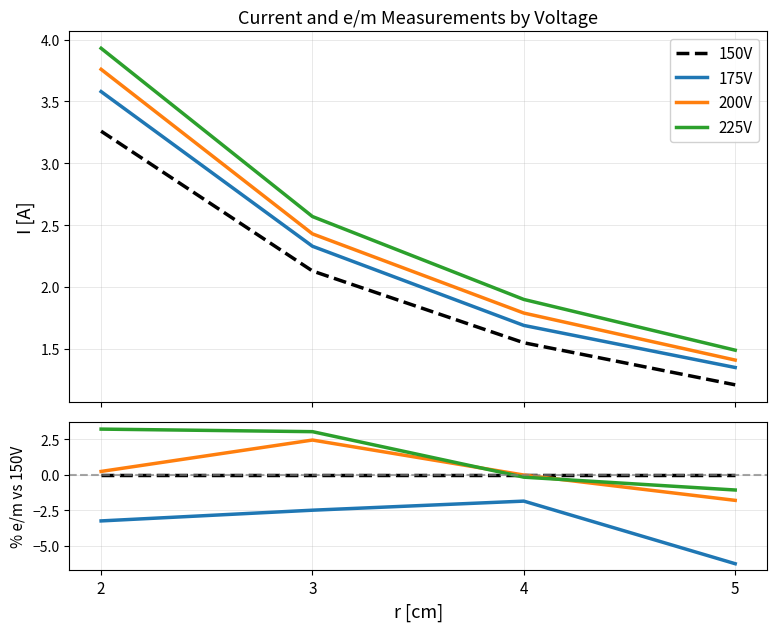

Reading right to left, extract all data points from this chart.

150V: 0.0	0.0	0.0	0.0
175V: -6.3	-1.9	-2.5	-3.3
200V: -1.8	-0.0	2.4	0.2
225V: -1.1	-0.2	3.0	3.2